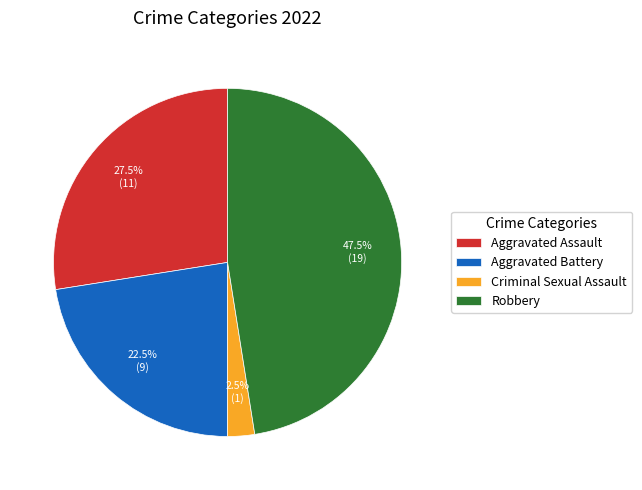

Which category has the smallest portion of the pie?

Criminal Sexual Assault